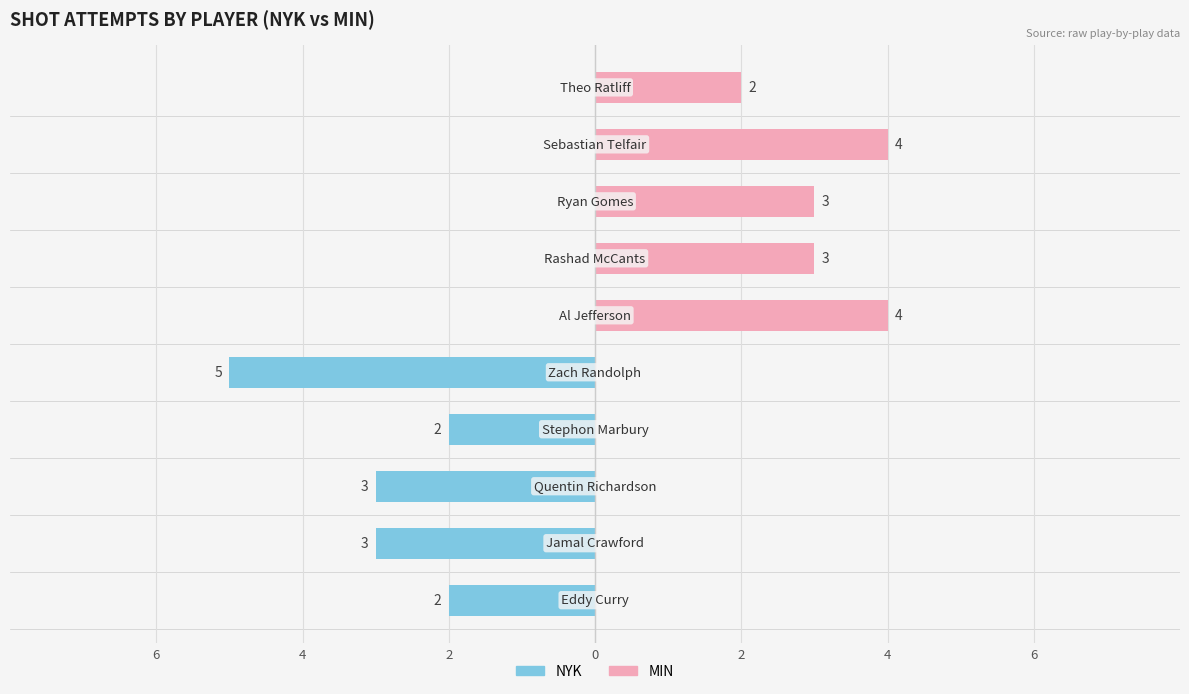

What are all the series names shown in the legend?

NYK, MIN